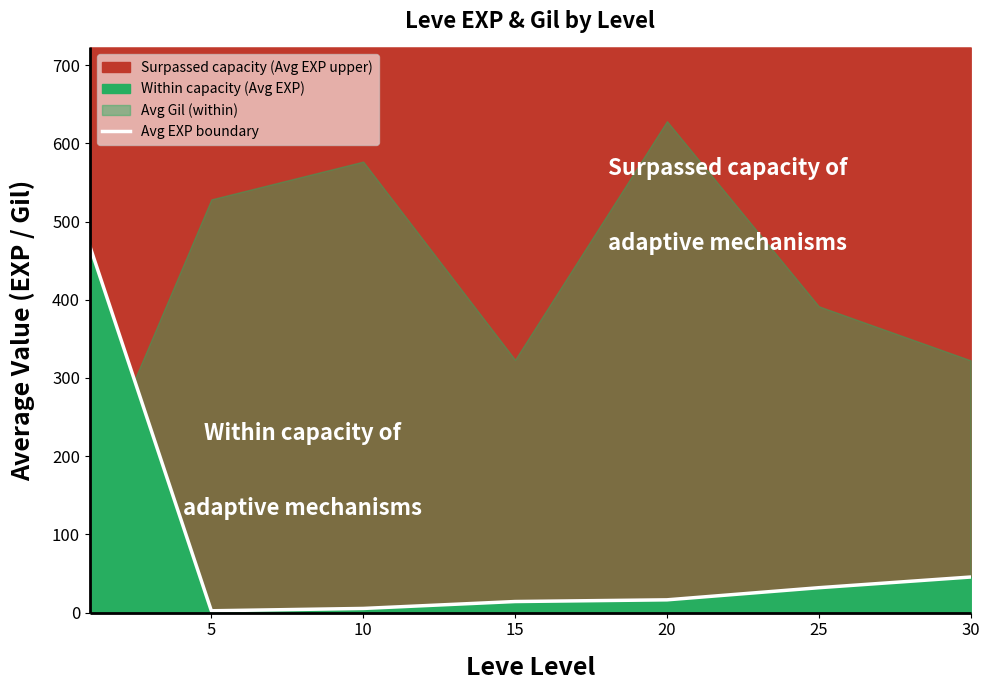

The value at 30 is 45.5. True or false?

True